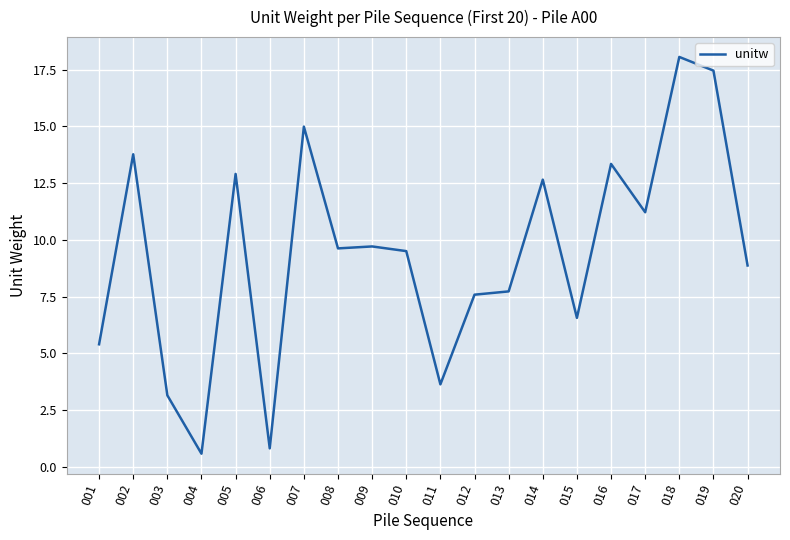

How many lines are shown in the chart?

1